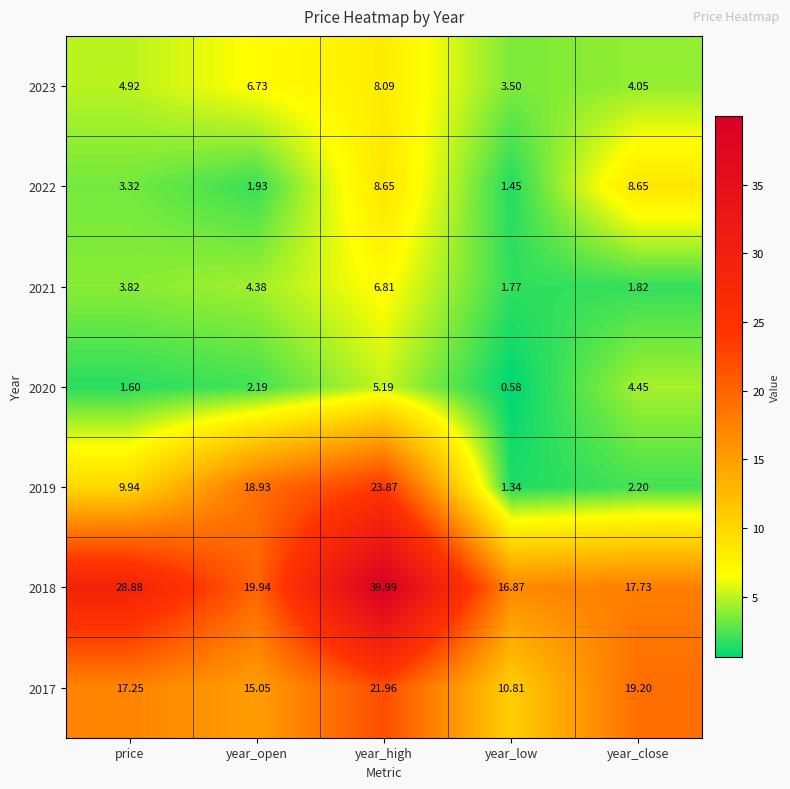

What is the spread (max minus min) of values at year_low?

16.3